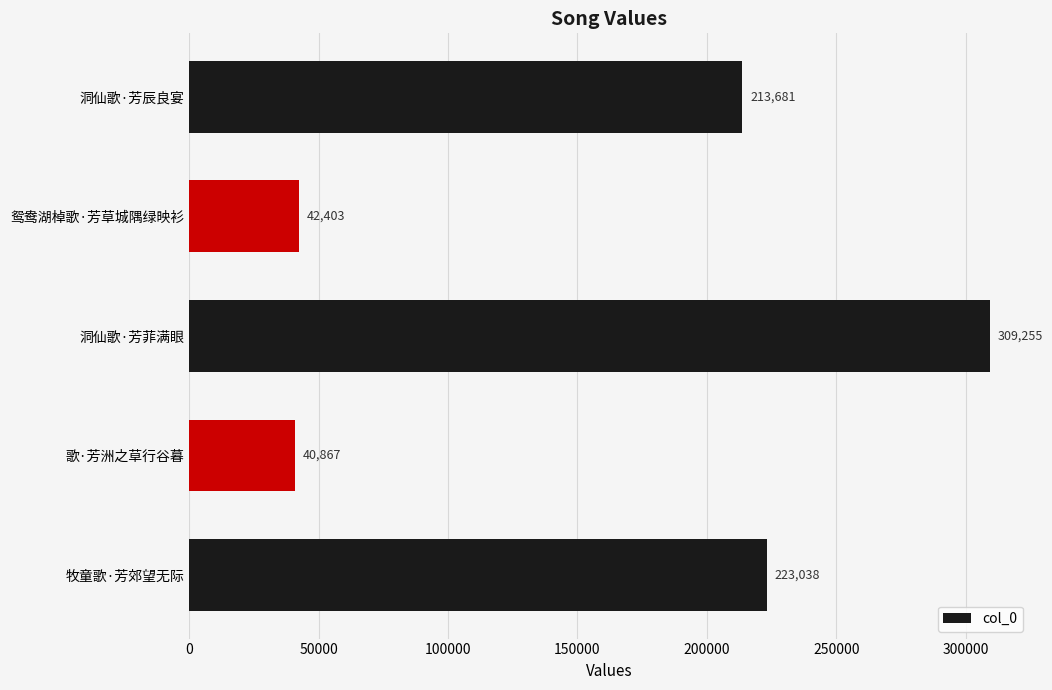

Does the chart contain stacked bars?

No